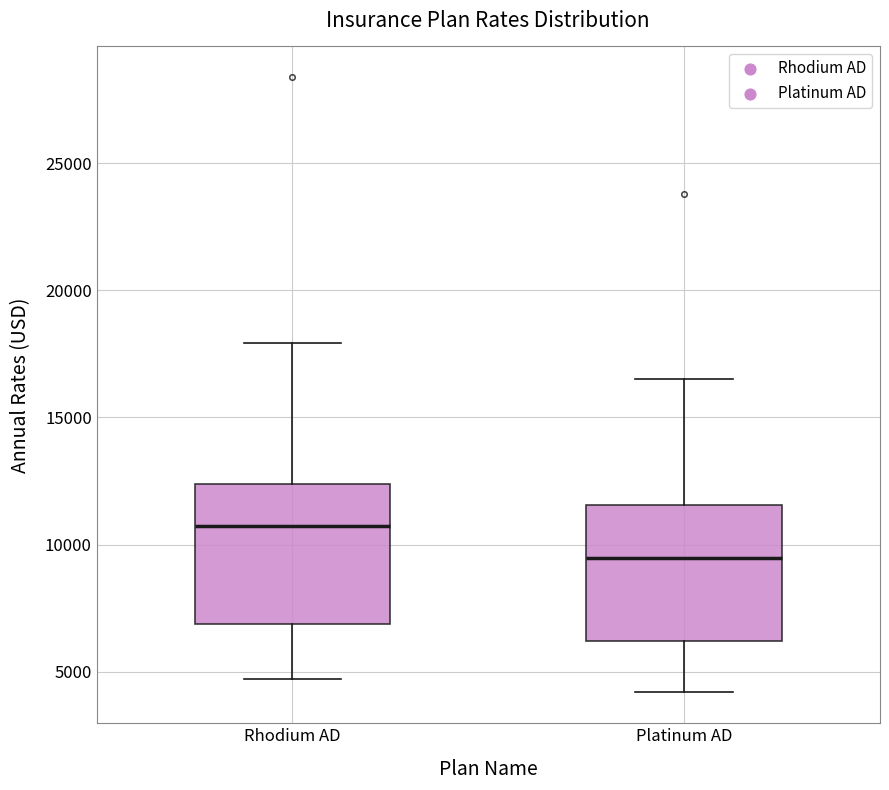

Where does the median line of the box for Rhodium AD sit on the y-axis? The values are not printed on the chart, so give them approximately, as read against the axis.

10500